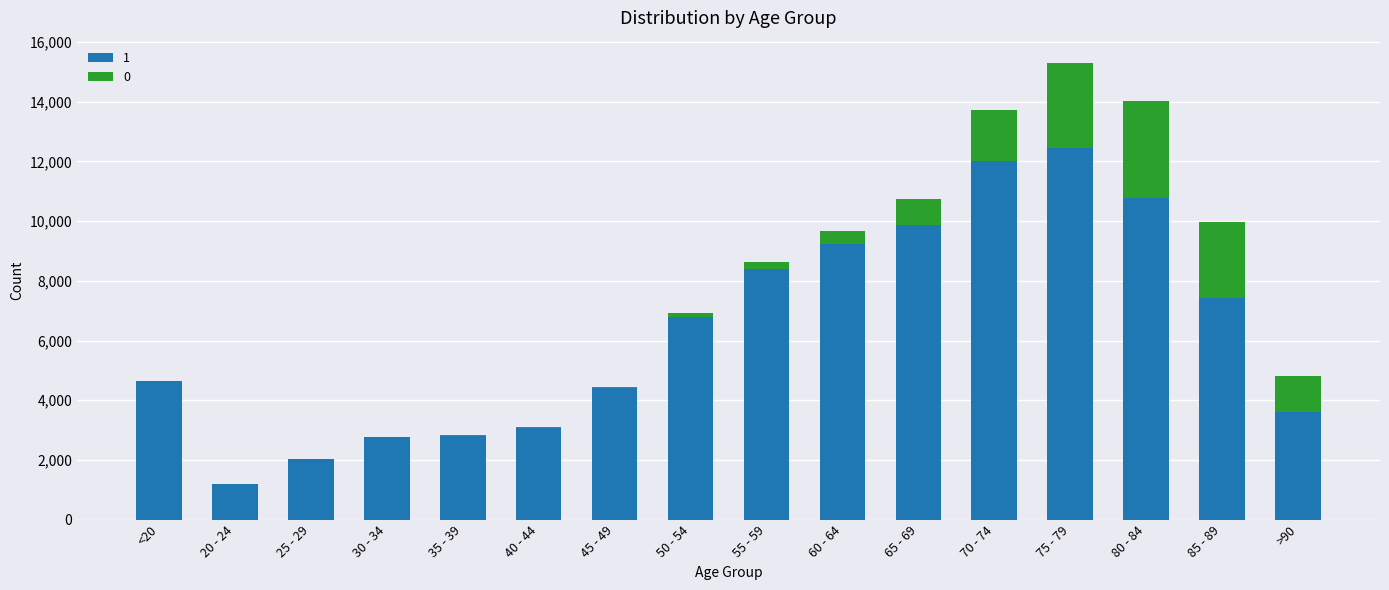

At which category is the sum across all series the highest?

75 - 79